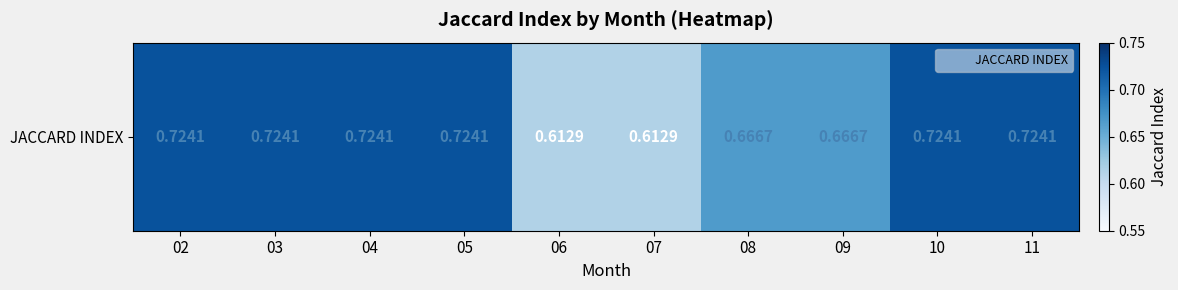

List the labels in order of value, smallest first.

06, 07, 08, 09, 02, 03, 04, 05, 10, 11